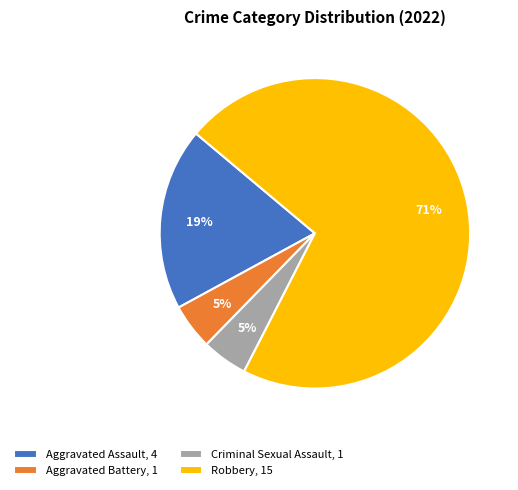

Which category accounts for the majority?

Robbery